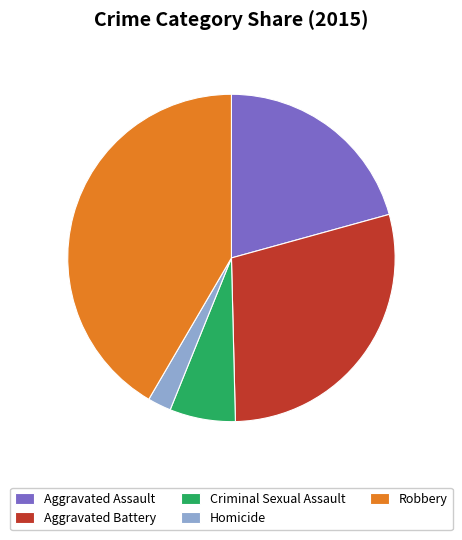

What is the smallest slice in the pie chart?

Homicide